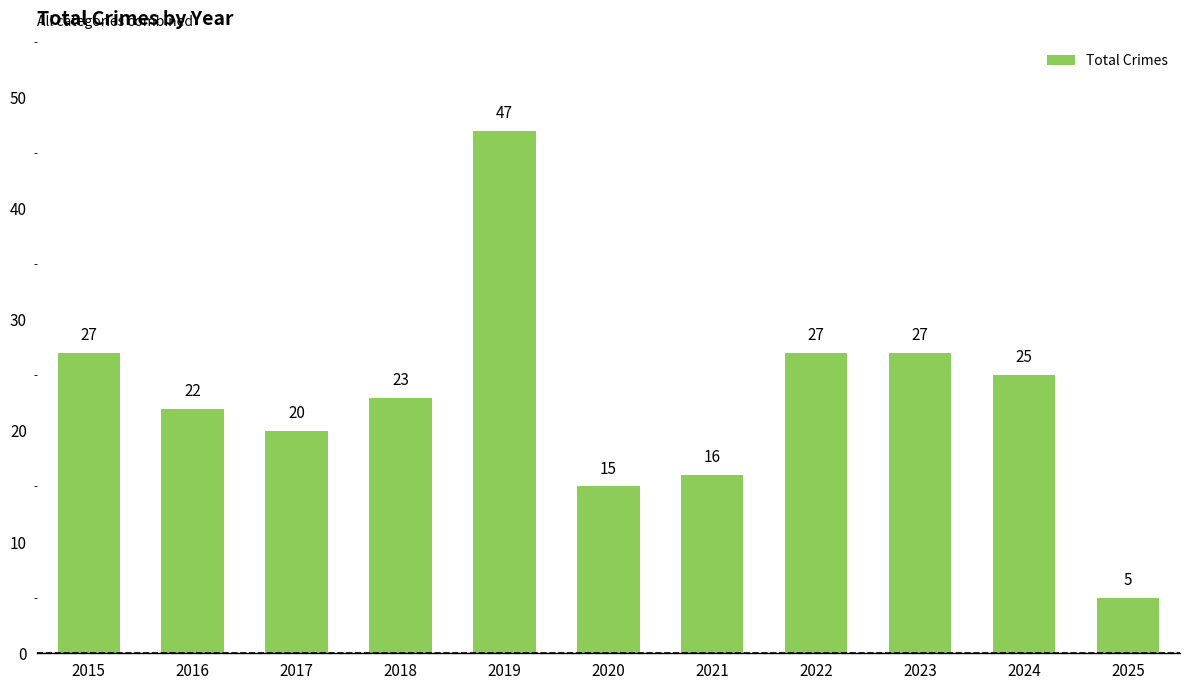

How many bars are there in total?

11